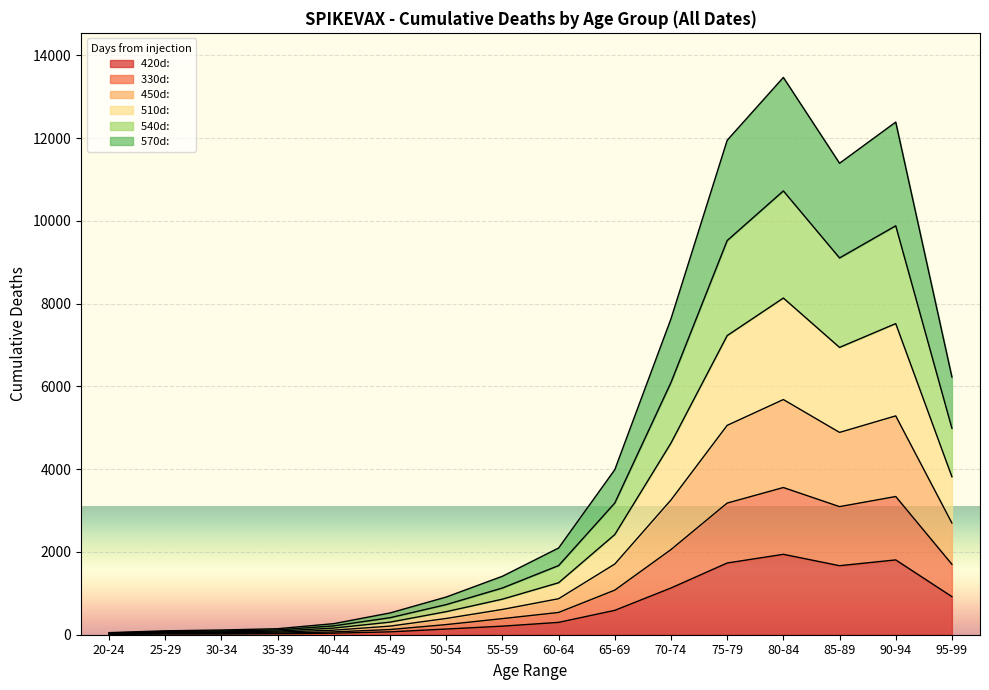

At 30-34, list the series in order from smallest to largest.

deaths_within_420d, deaths_within_330d, deaths_within_570d, deaths_within_540d, deaths_within_450d, deaths_within_510d